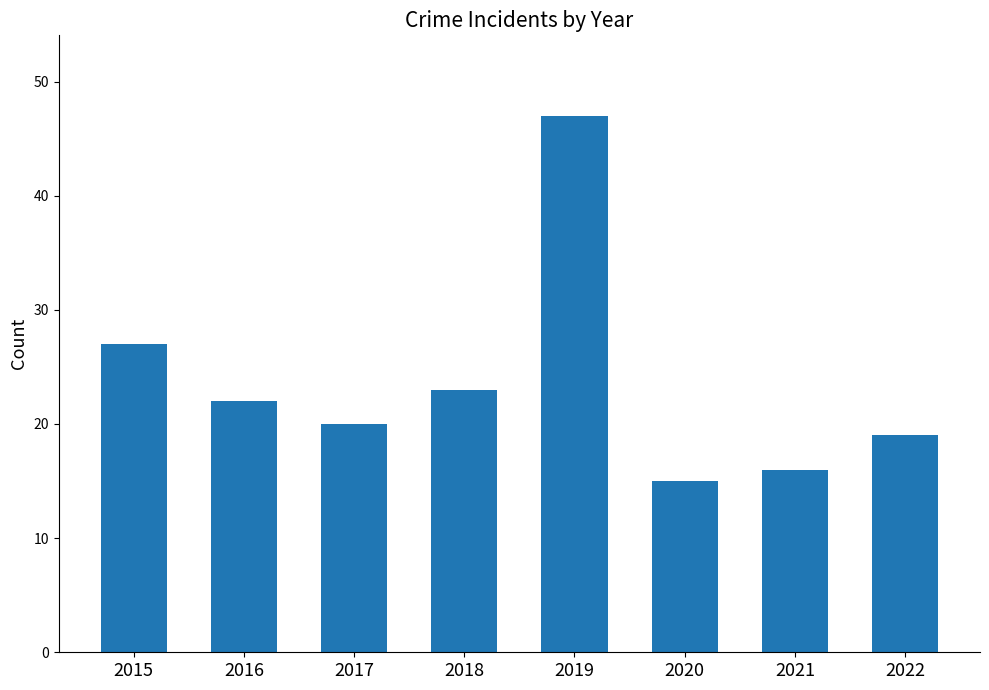

True or false: the data shows 23 at 2018.

True